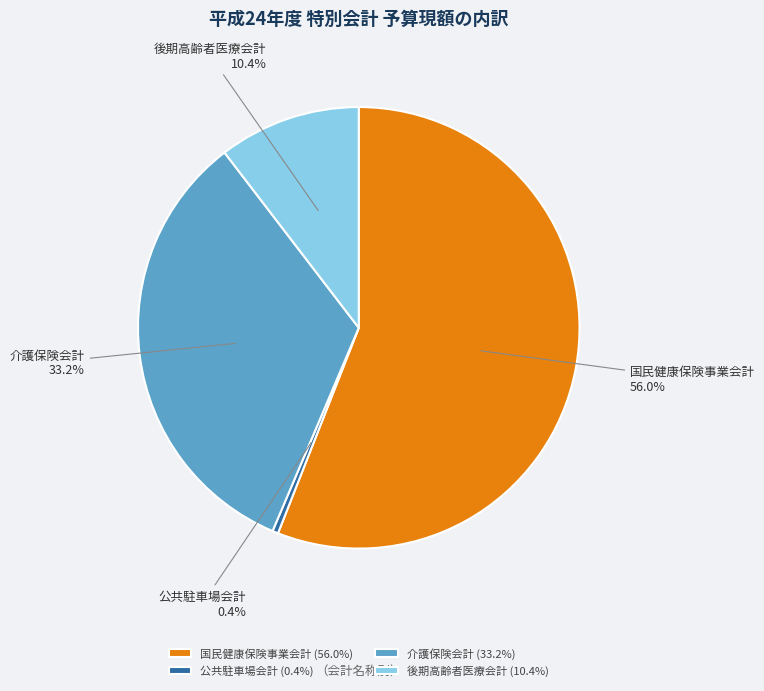

Which slice is the smallest?

公共駐車場会計